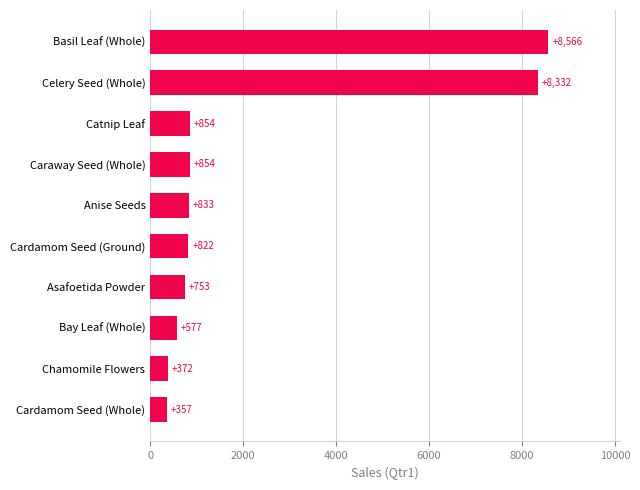

Reading top to bottom, list all the values displayed in this chart.

Basil Leaf (Whole)=8566	Celery Seed (Whole)=8332	Catnip Leaf=854	Caraway Seed (Whole)=854	Anise Seeds=833	Cardamom Seed (Ground)=822	Asafoetida Powder=753	Bay Leaf (Whole)=577	Chamomile Flowers=372	Cardamom Seed (Whole)=357